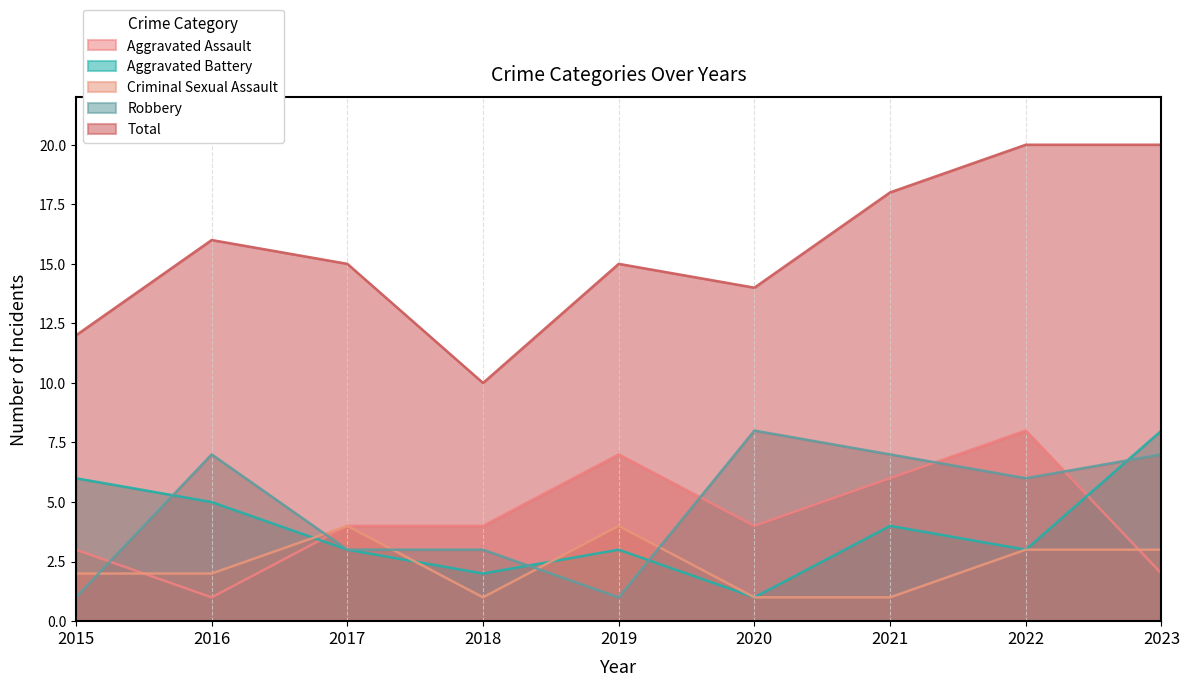

What is the difference between the maximum and minimum values in the Robbery series?

7